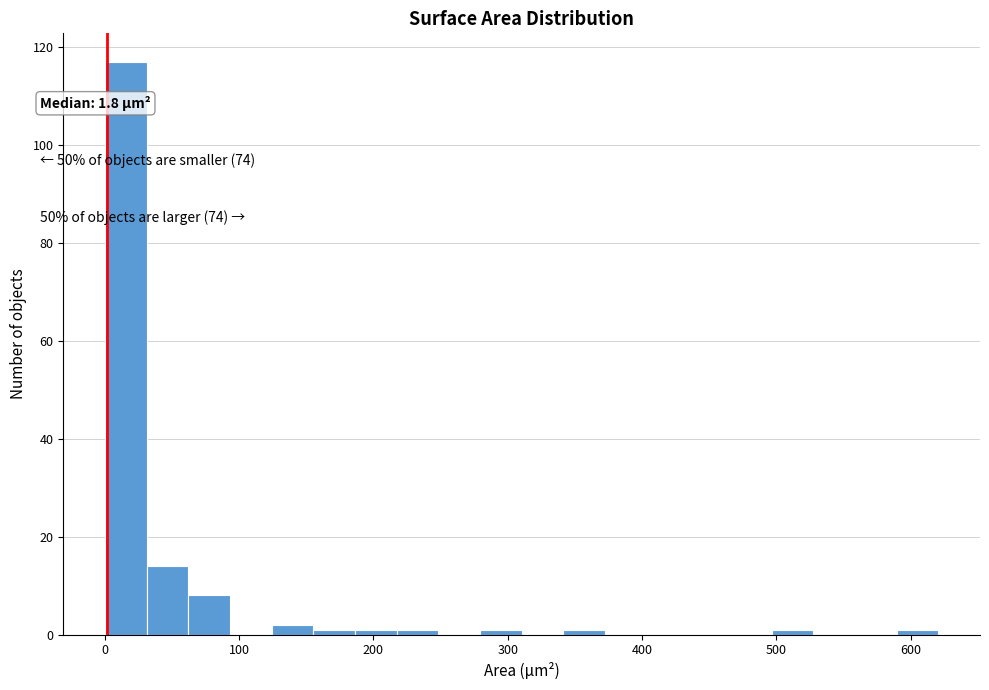

Read against the x-axis, roughly where is the centre of the tallest bar?

20